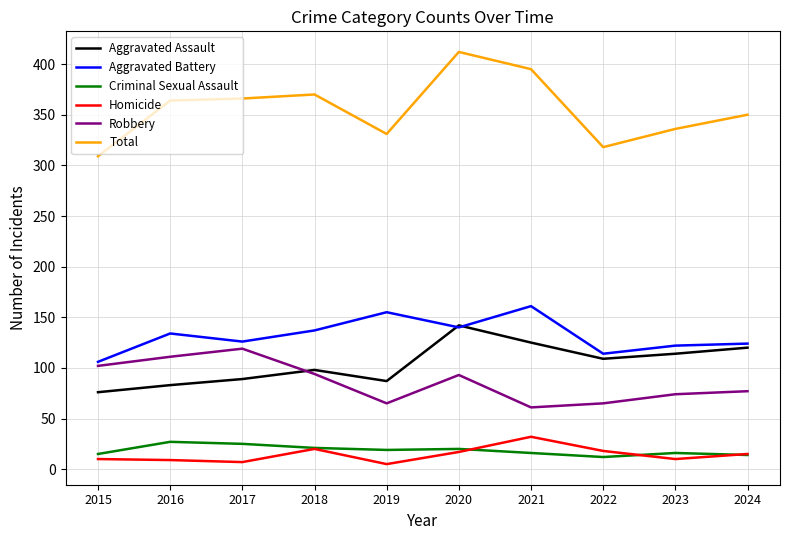

Which series has the largest range (max minus min)?

Total